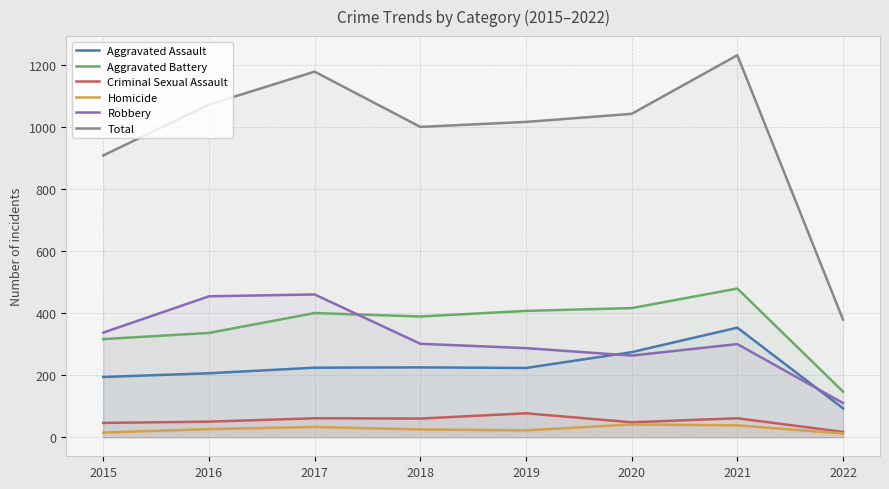

What is the difference between the maximum and second lowest values in the Criminal Sexual Assault series?

31